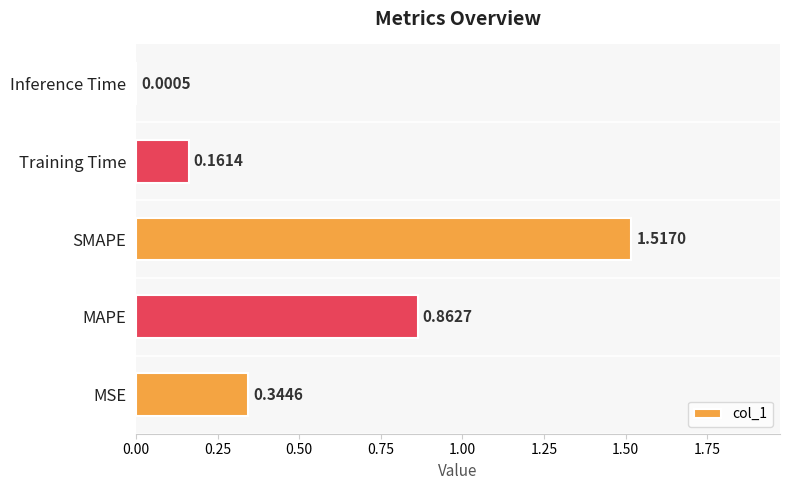

At which category does the chart reach its peak across all series?

SMAPE